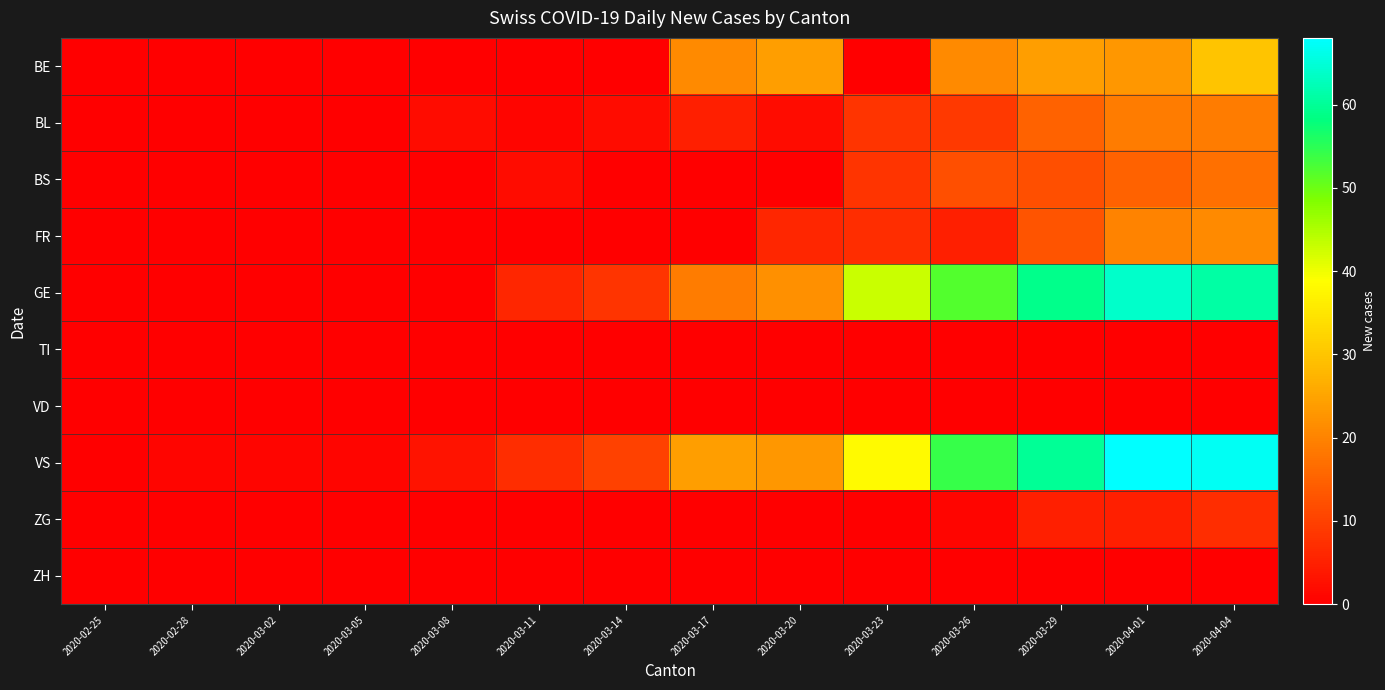

Rank the series at 2020-04-01 from highest to lowest value.

VS, GE, BE, FR, BL, BS, ZG, TI, VD, ZH